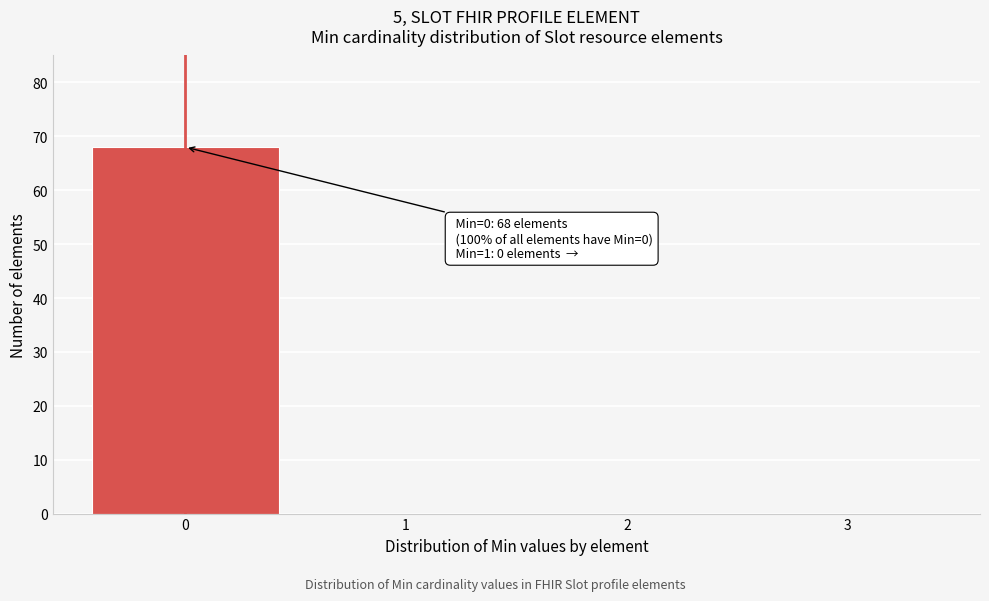

Reading left to right, what are all the values shown in this chart?

0=68	1=0	2=0	3=0